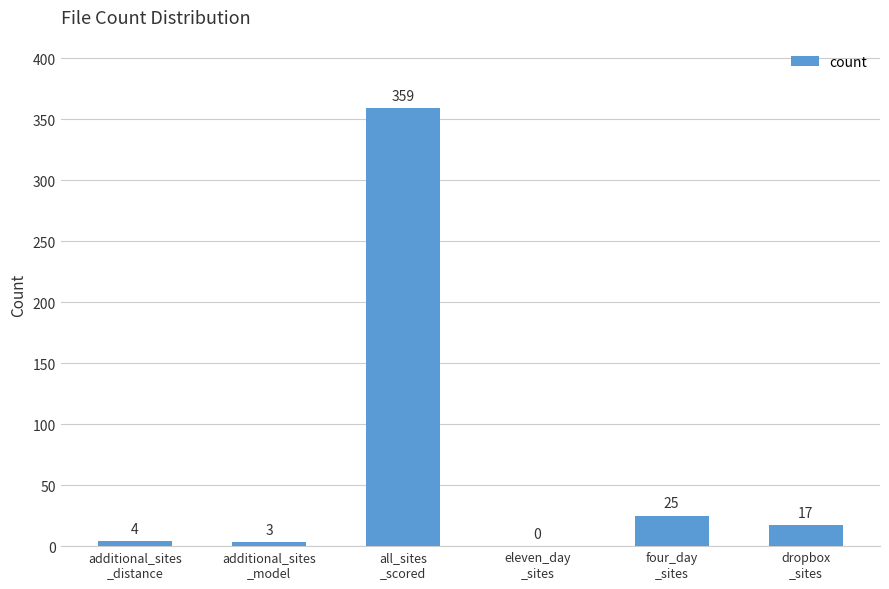

What is the greatest value displayed?

359